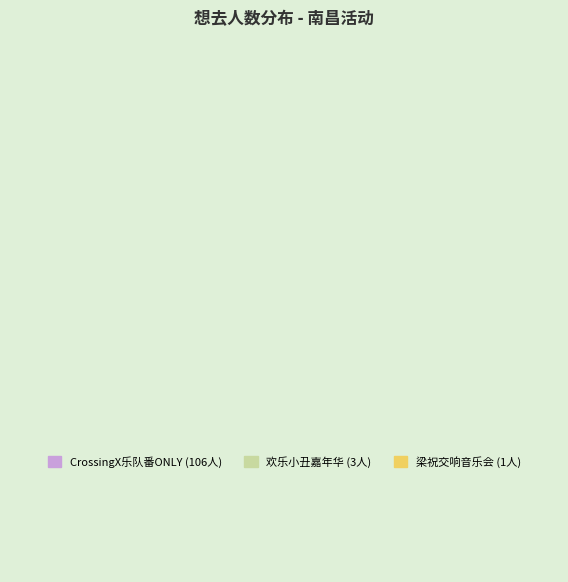

What percentage do 南昌·《梁祝》65周年大型交响音乐会-风兔子交响乐团 and 南昌·CrossingX意次元｜乐队番ONLY together represent?

97.3%